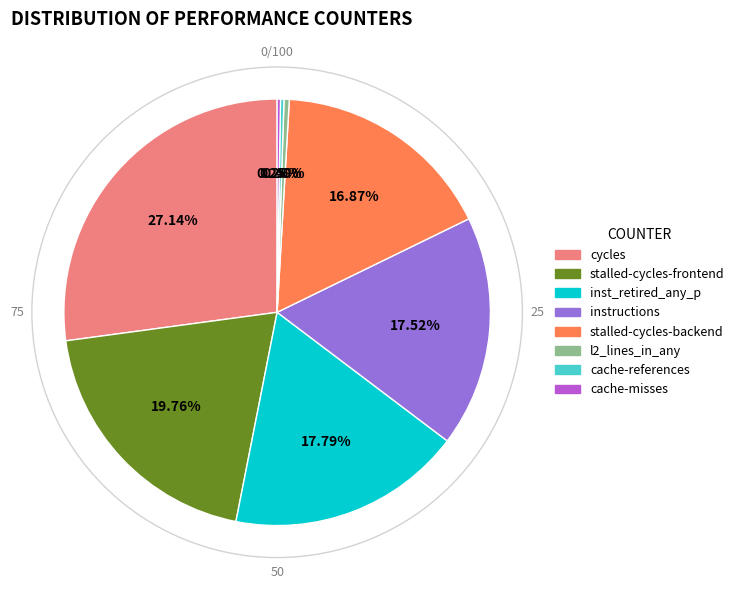

Does any single category account for the majority?

No